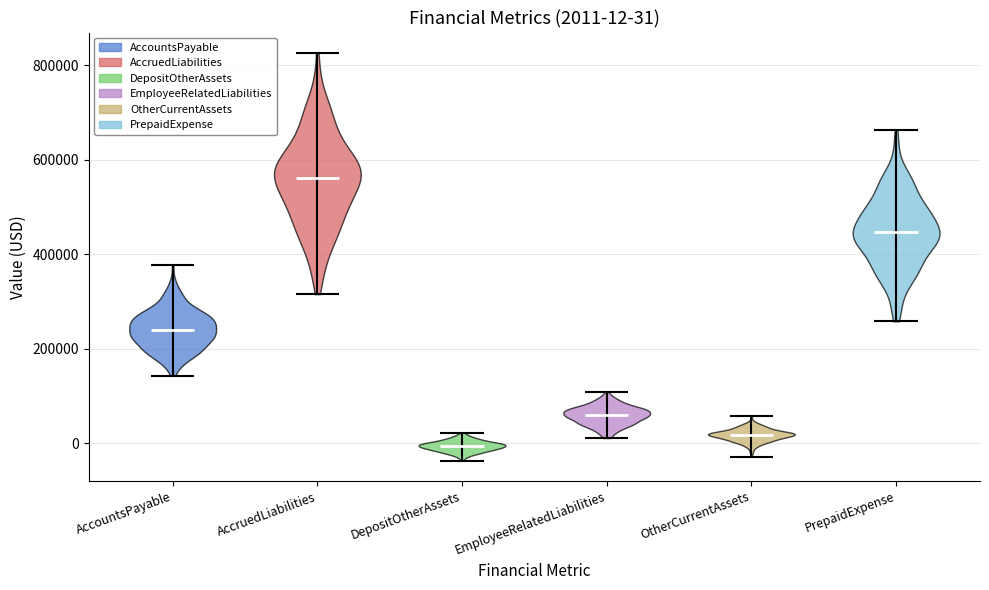

Which violin has the highest median line?

AccruedLiabilities